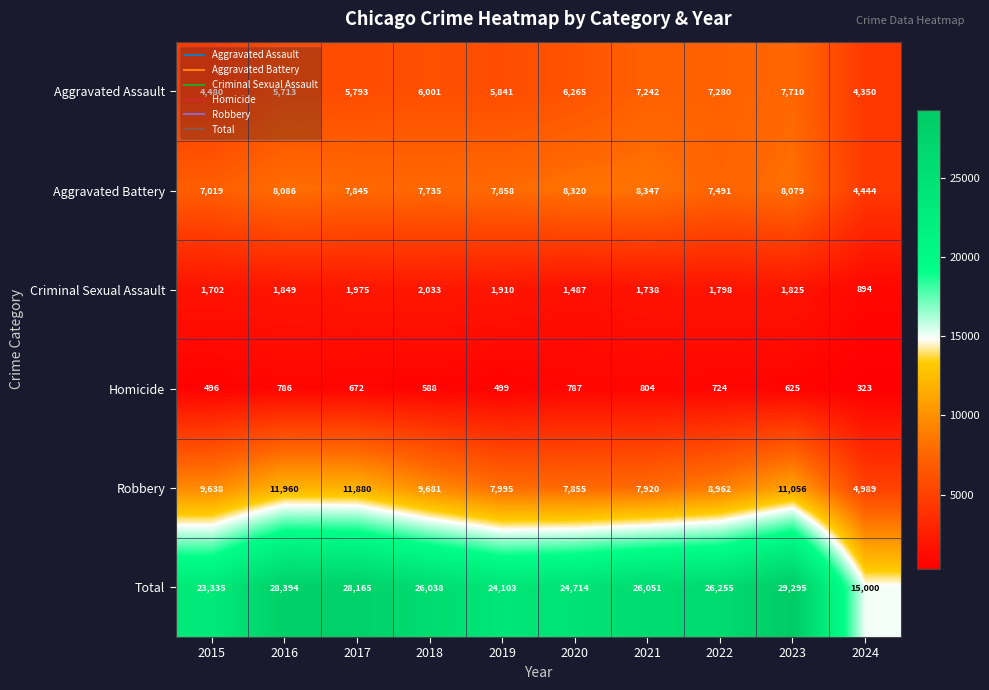

What is the smallest value displayed?

323